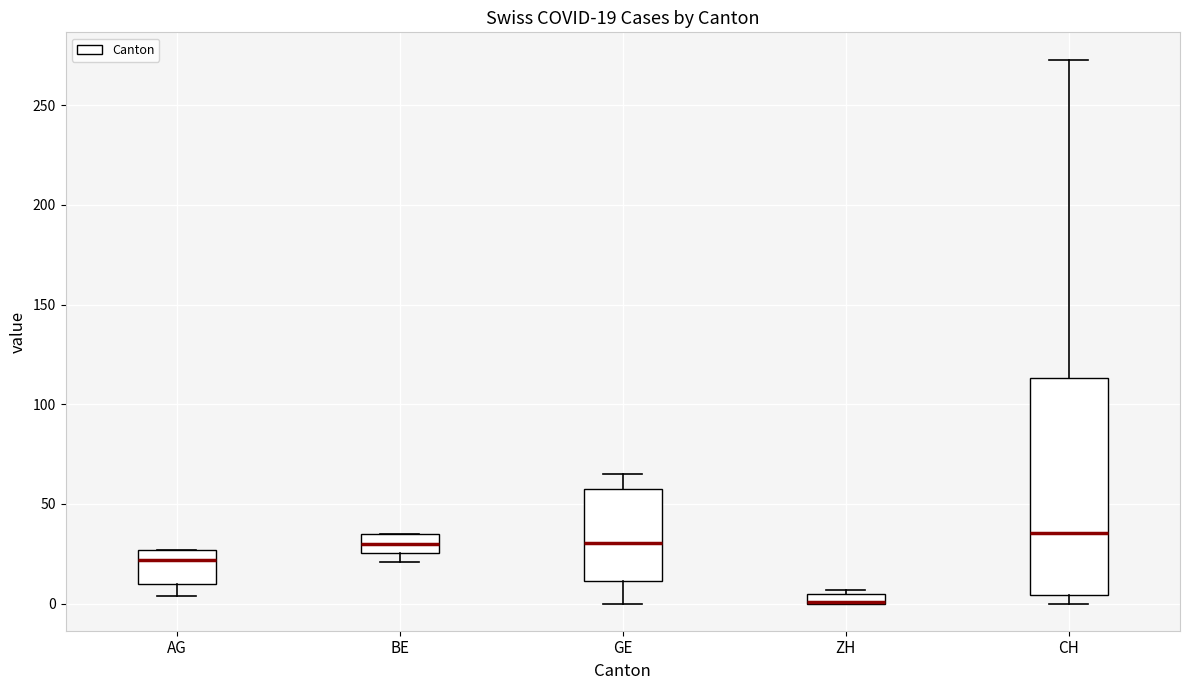

Which box is the tallest, from its lower edge to its upper edge?

CH